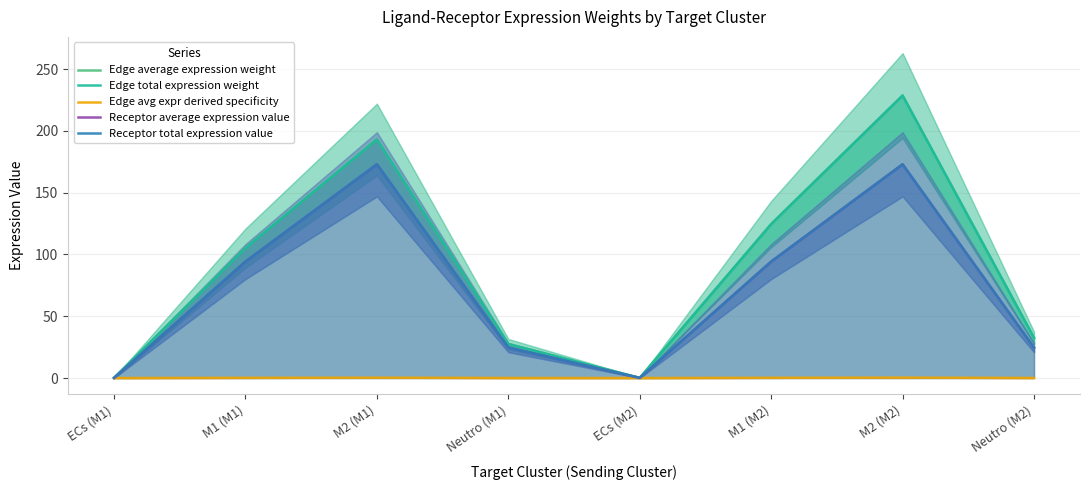

Which series changed the most between M2 (M1) and Neutro (M2)?

Edge average expression weight